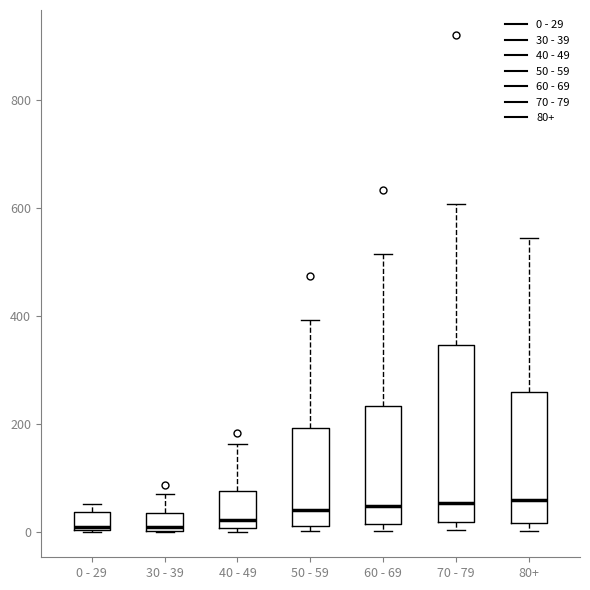

Comparing the boxes themselves (not the whiskers), which one is the tallest?

70 - 79